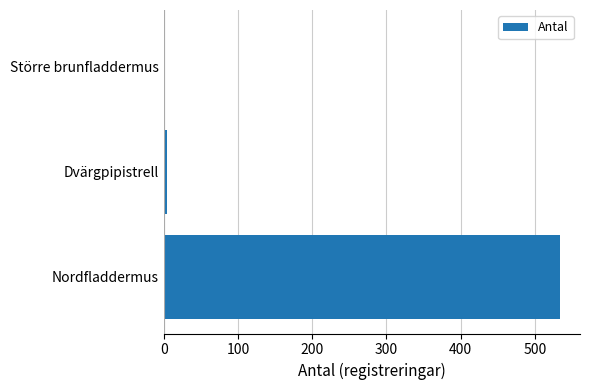

The chart shows a value of 120 at Nordfladdermus. True or false?

False